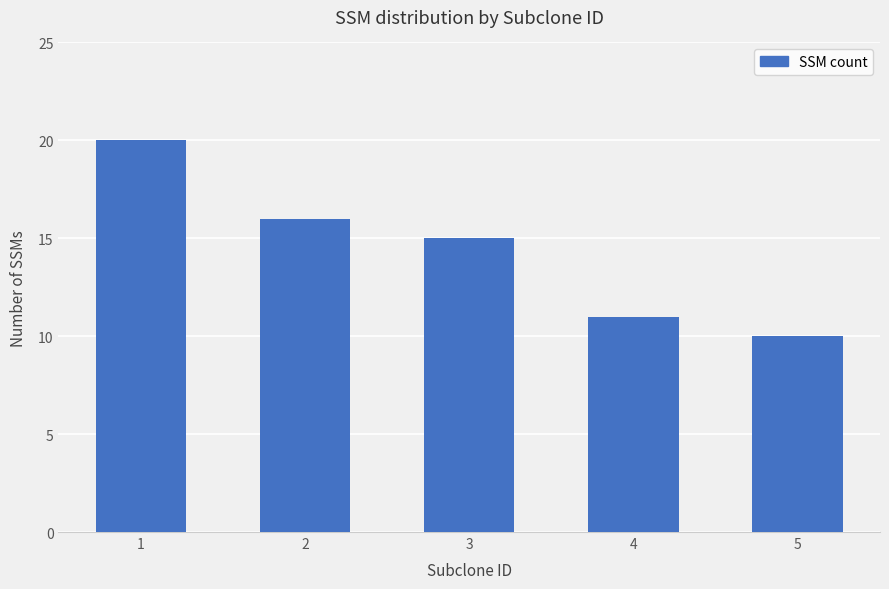

What is the value of the 4th bar from the left?

11